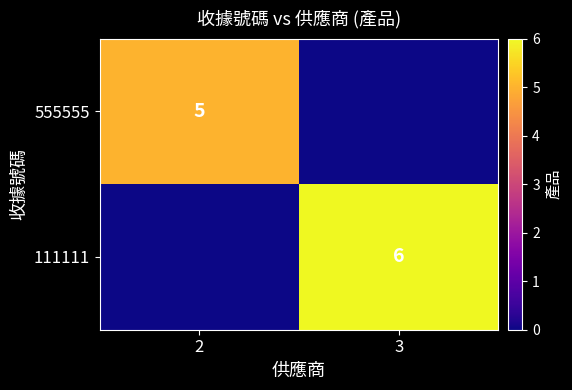

The 555555 series shows 5 at 2. True or false?

True